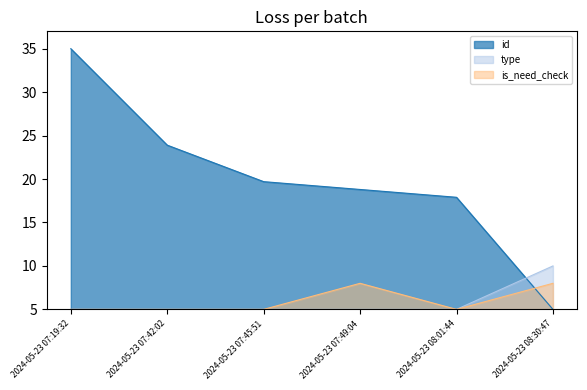

Rank the series at 2024-05-23 07:42:02 from lowest to highest value.

type, is_need_check, id